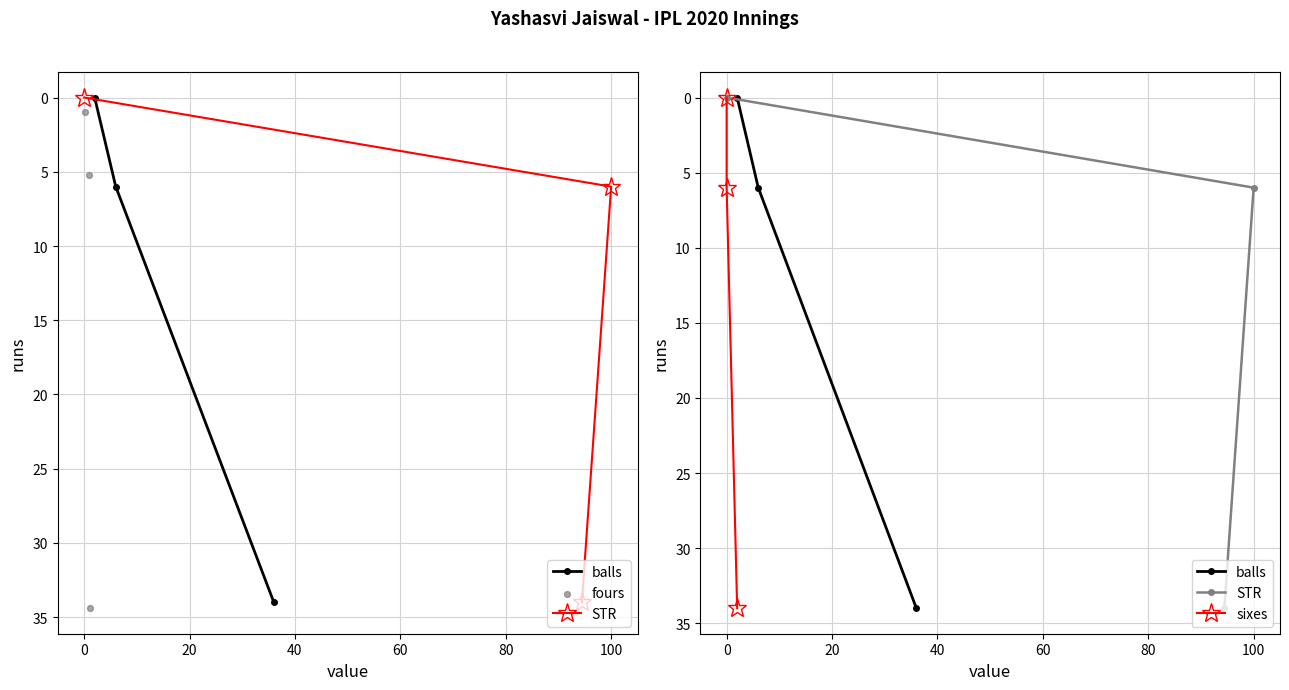

Which series has the largest Y range (max minus min)?

balls